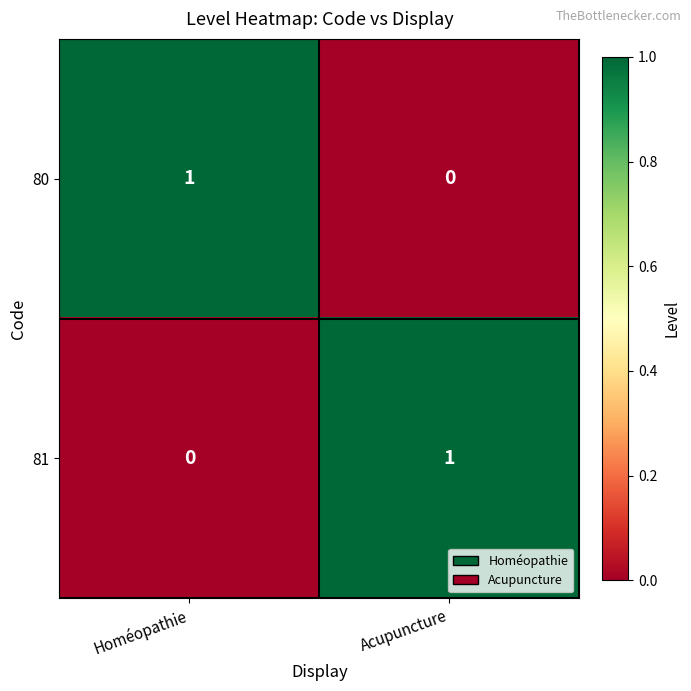

True or false: 81 has a value of 1 at Acupuncture.

True